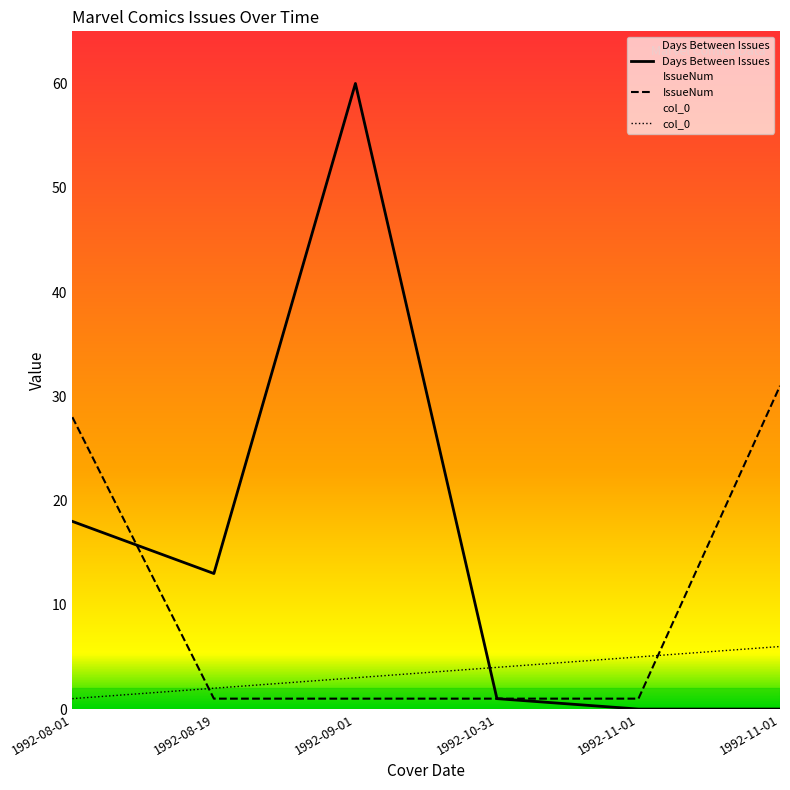

True or false: IssueNum has more than 0 interior local peaks.

False